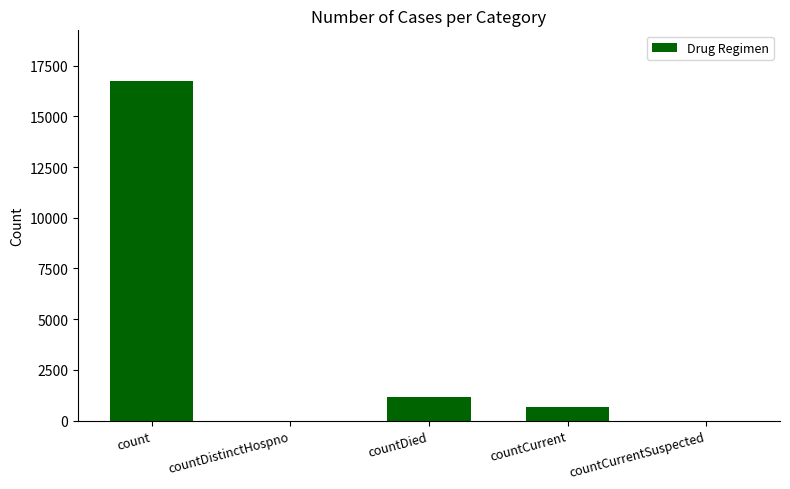

What is the average value?

3708